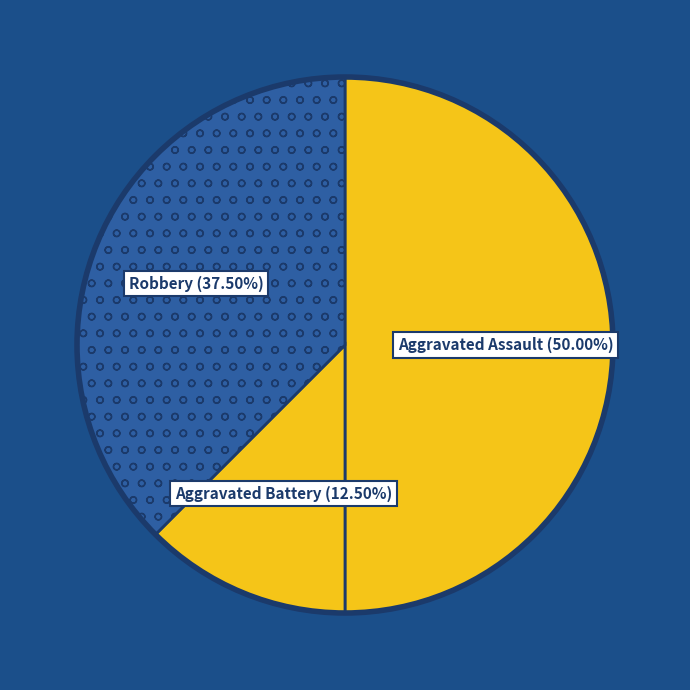

To the nearest percent, what is the average slice percentage?

33%